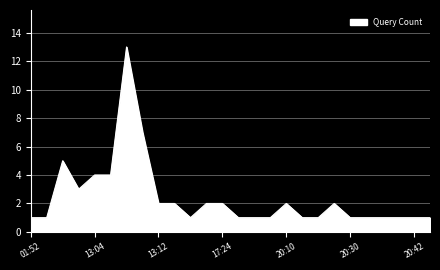

What is the difference between the maximum and minimum values?

12